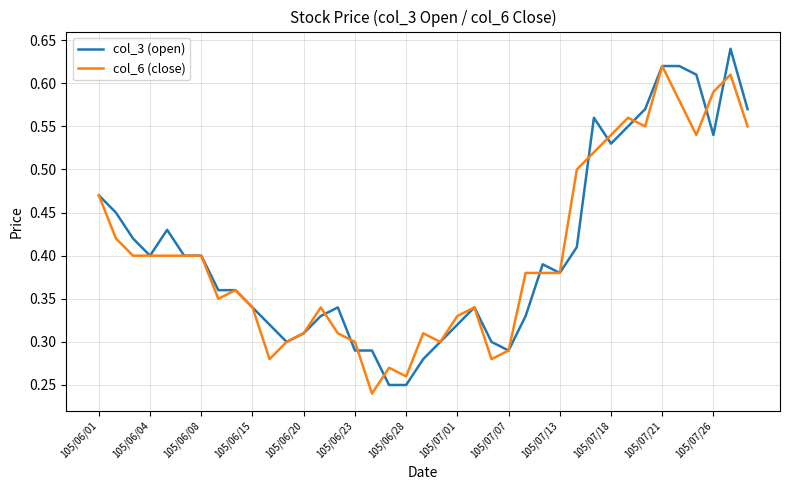

Count the col_3 (open) values in the range 0 to 1.

39